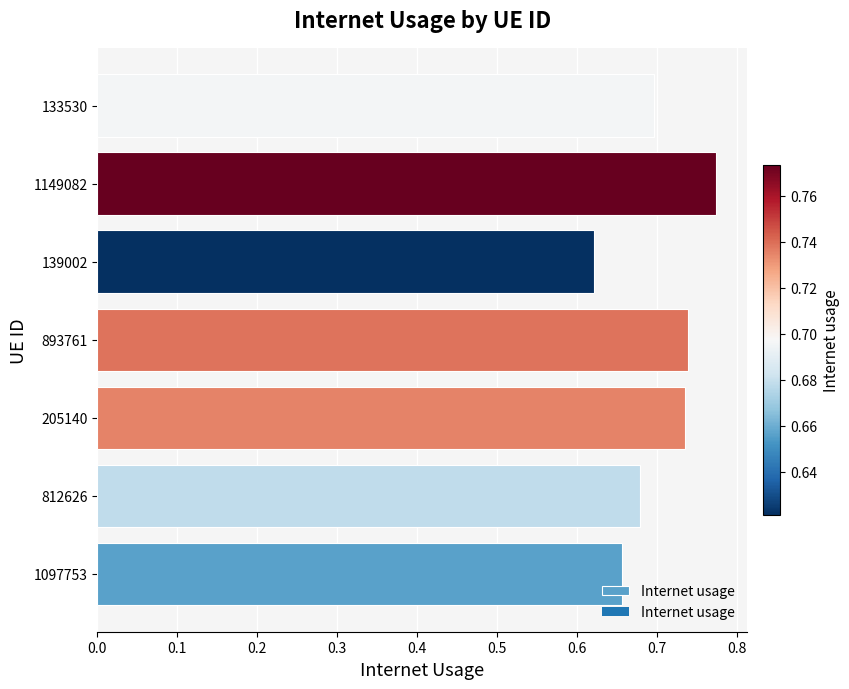

Where is the data nearest to the value 0?

139002